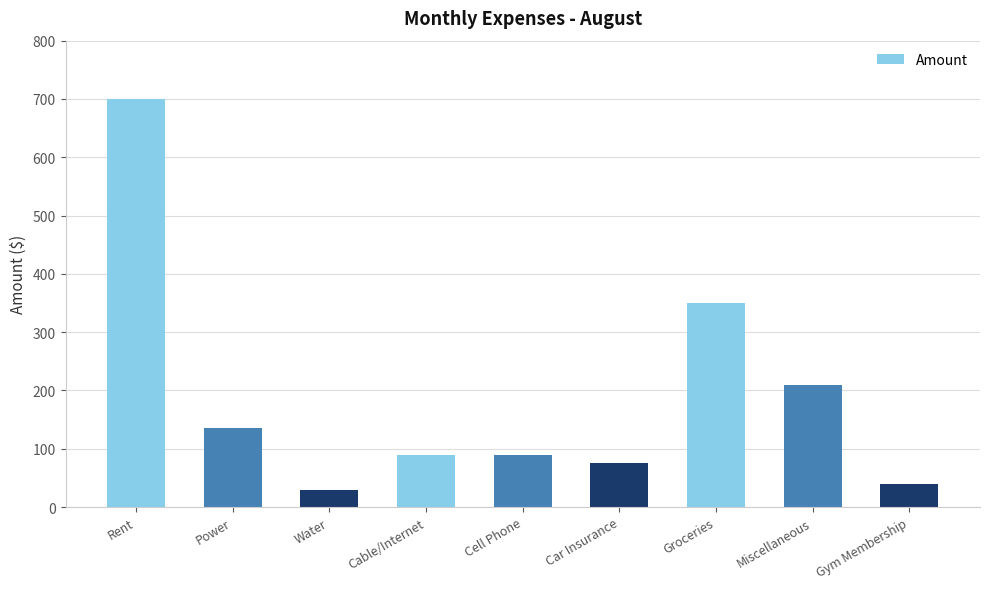

What is the label of the 2nd bar from the left?

Power